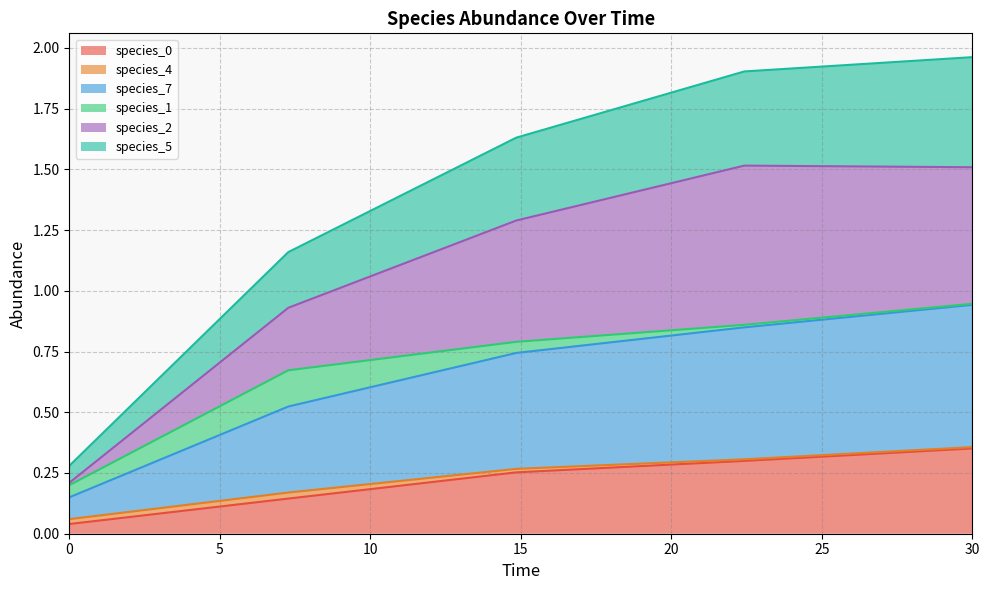

Between 22.424242424242426 and 30.0, which is larger?

30.0